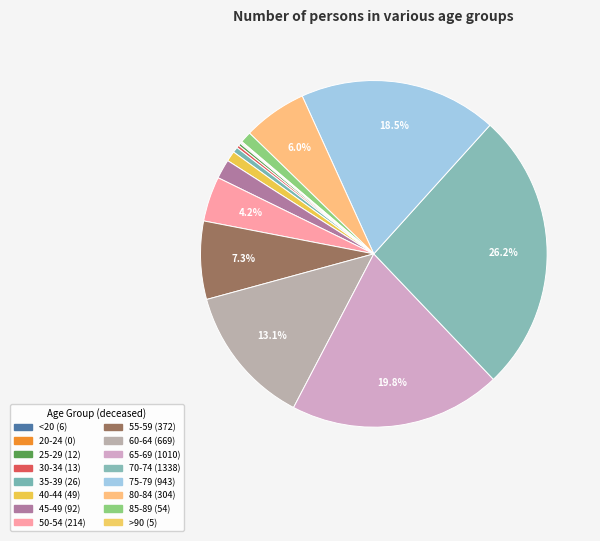

To the nearest percent, what is the difference between the largest and smallest slice percentages?

26%